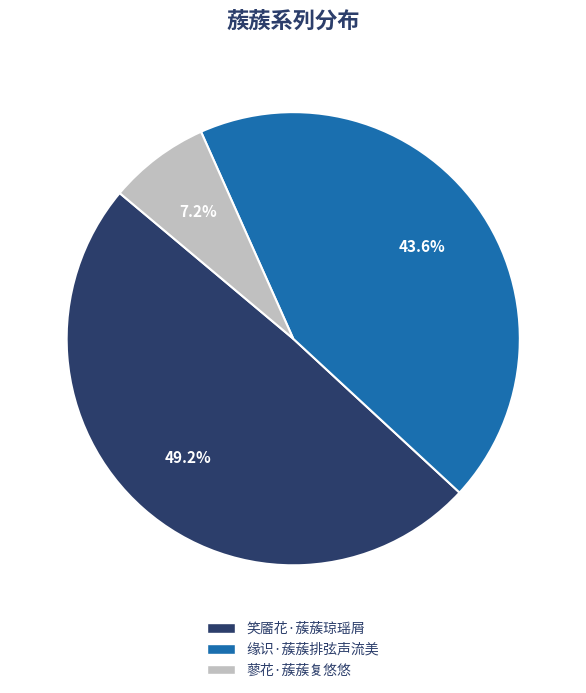

What is the largest slice in the pie chart?

笑靥花·蔟蔟琼瑶屑